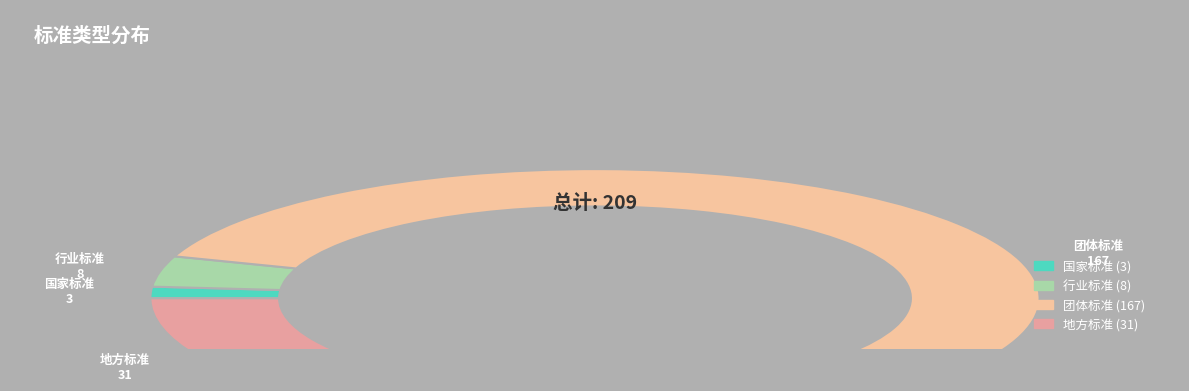

Between 地方标准 and 行业标准, which is larger?

地方标准